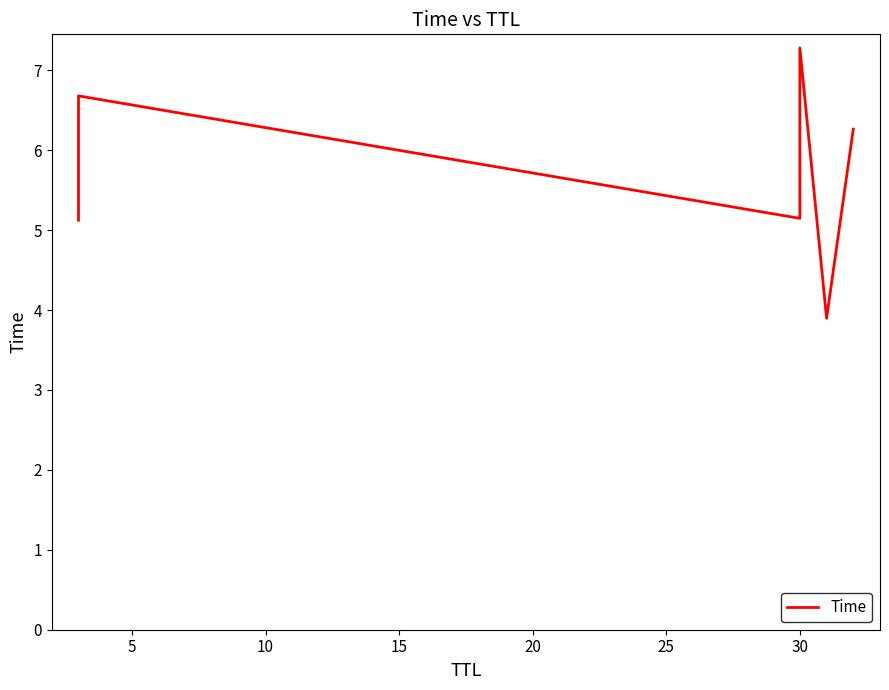

What is the sum of all values?

34.4